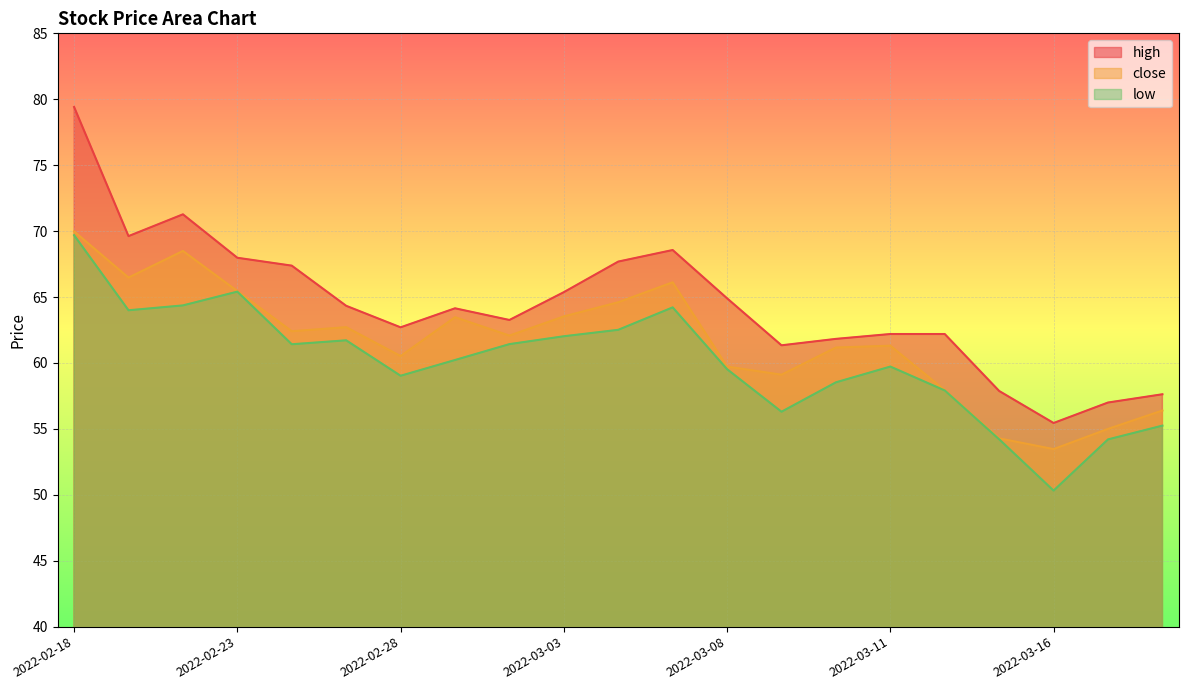

What is the difference between the highest and lowest values at 2022-03-07?

4.4